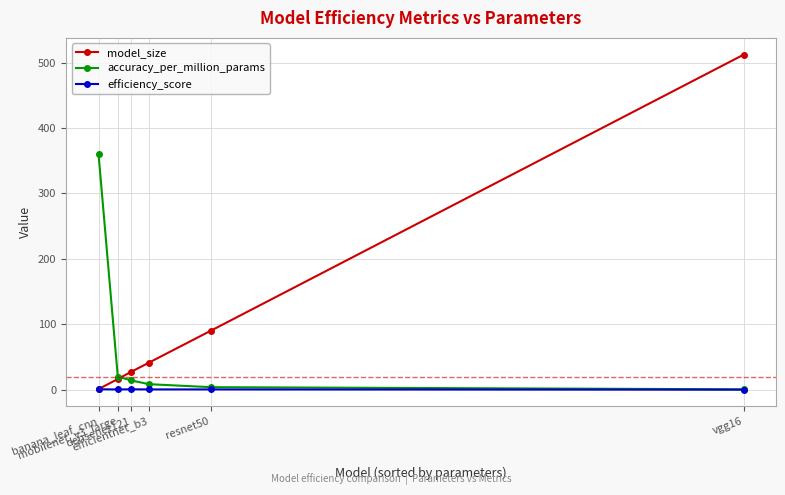

True or false: model_size and accuracy_per_million_params cross at least once.

True